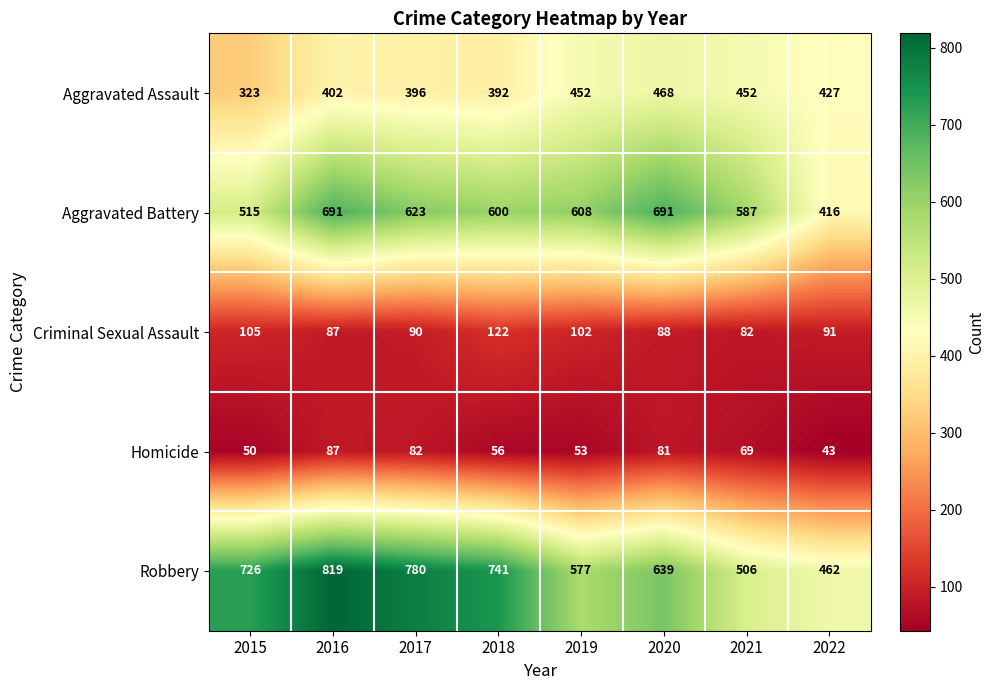

At which category is the sum across all series the highest?

2016